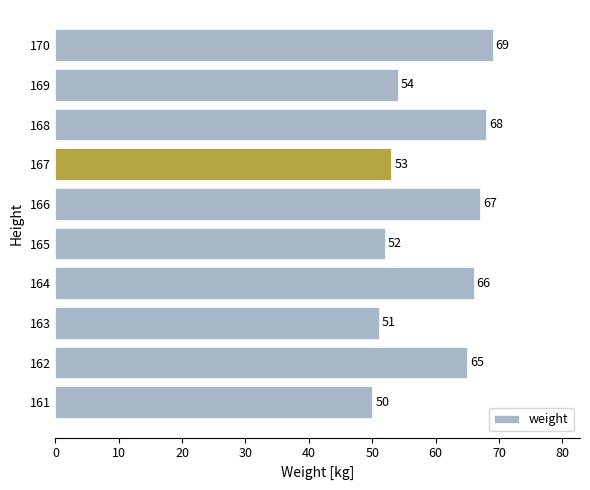

The chart shows a value of 87 at 166. True or false?

False